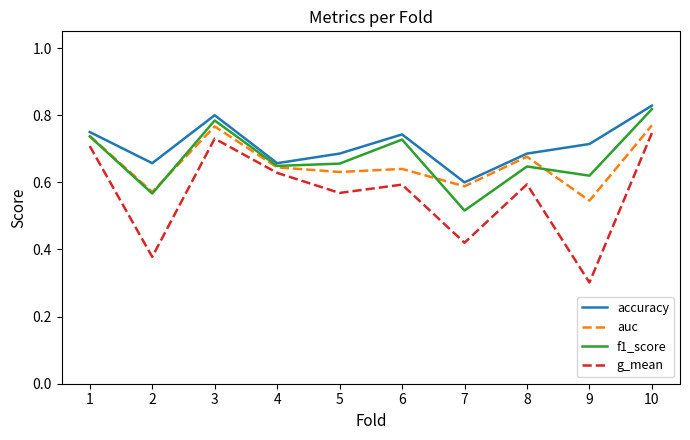

Is it true that auc equals 1.4 at 3?

False